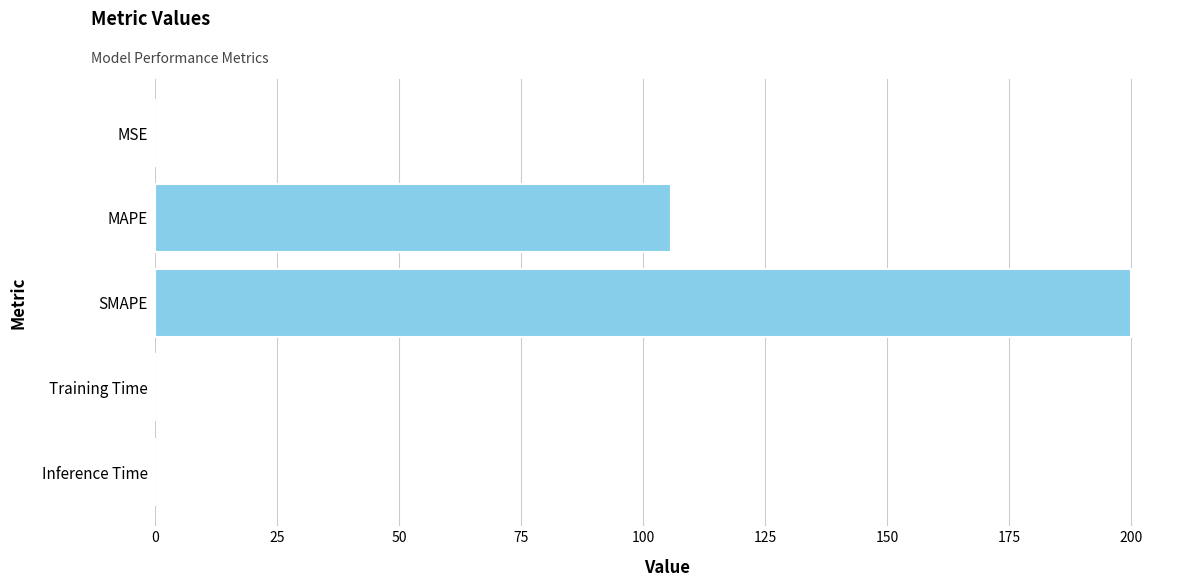

What is the sum of all values?

305.7